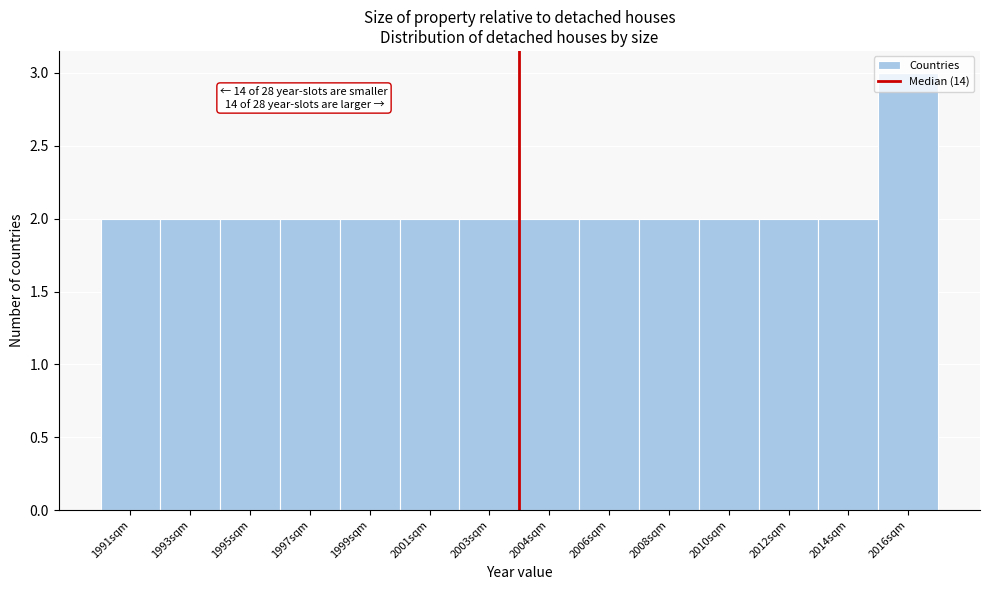

What is the maximum value shown in the chart?

3